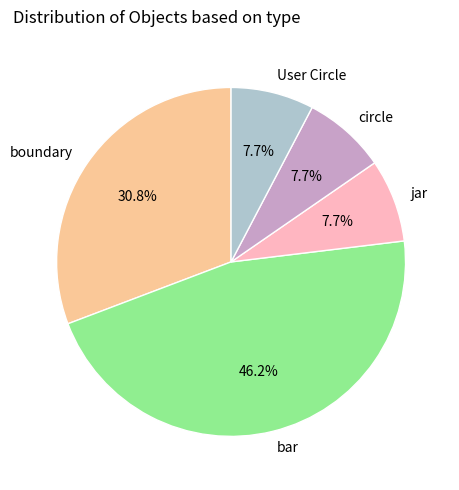

Does User Circle account for over 50% of the chart?

No